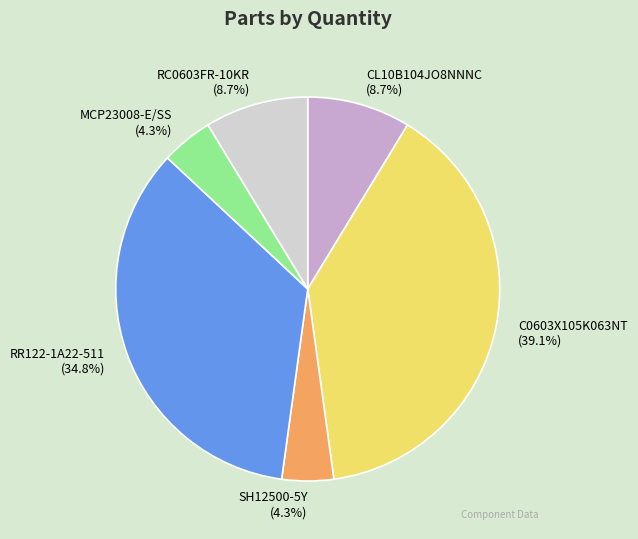

Is there a majority slice in this chart?

No